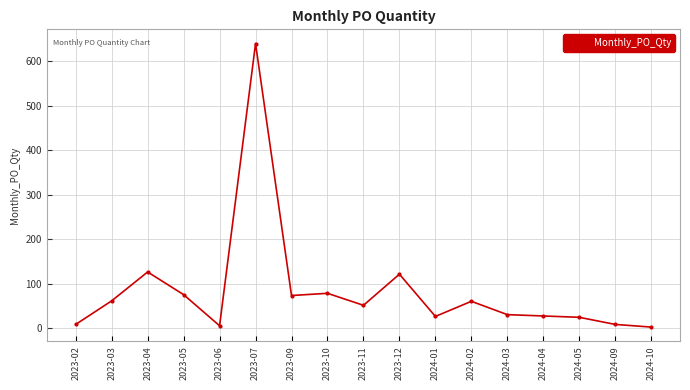

What position from the right is 2023-09?

11